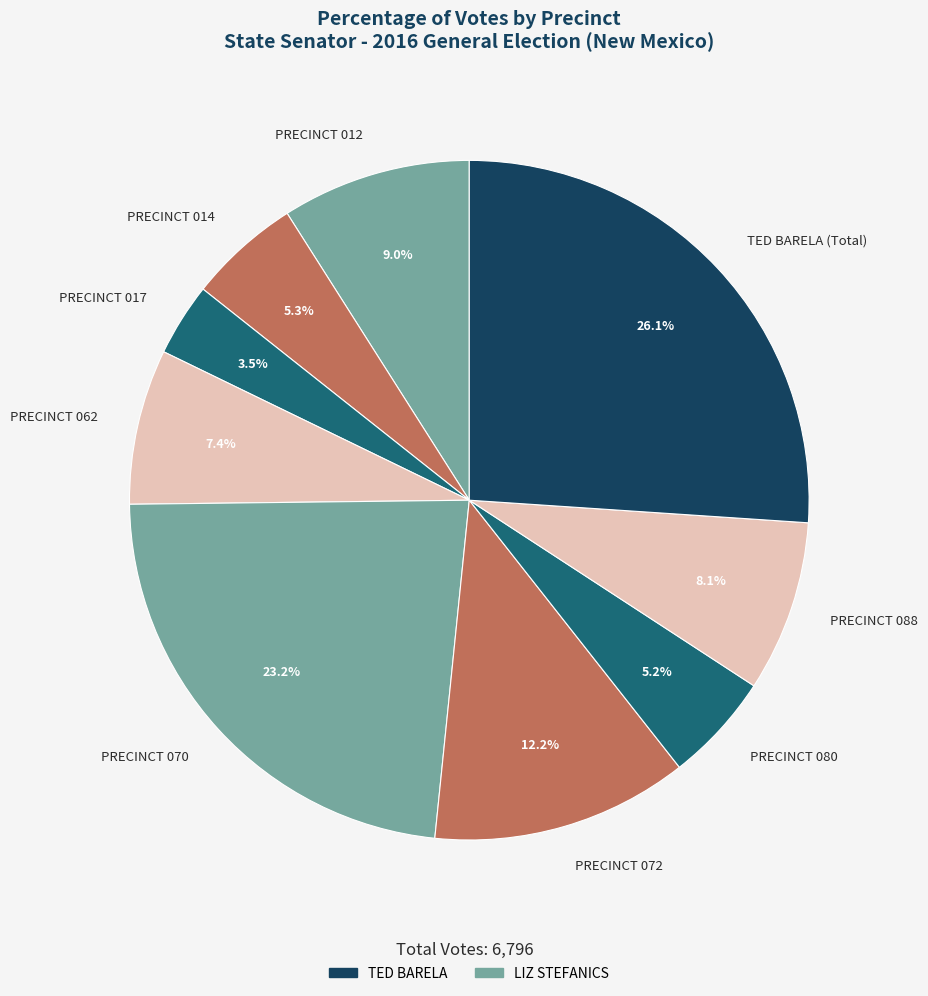

What is the smallest slice in the pie chart?

PRECINCT 017